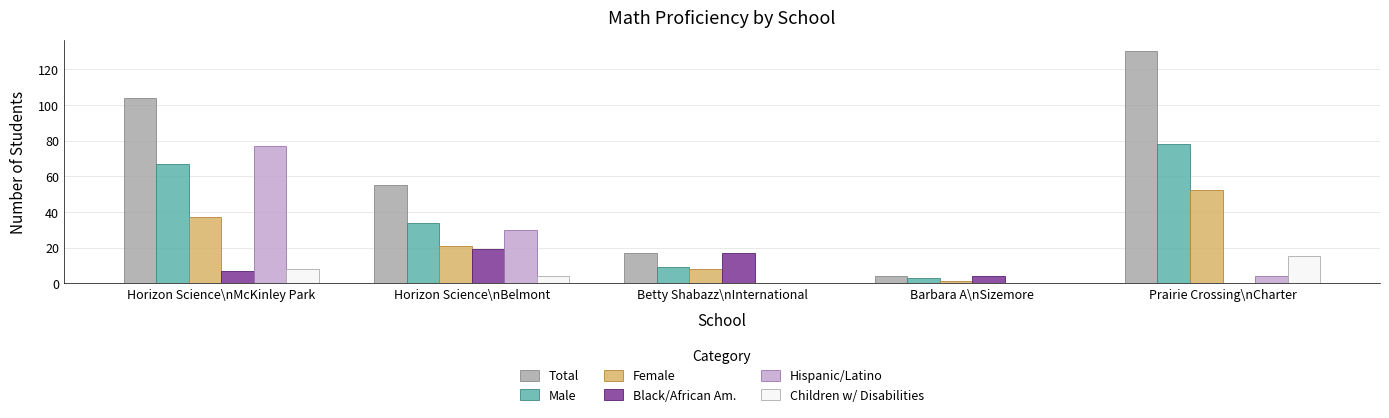

What value does the Total series have at Horizon Science\nMcKinley Park?

104